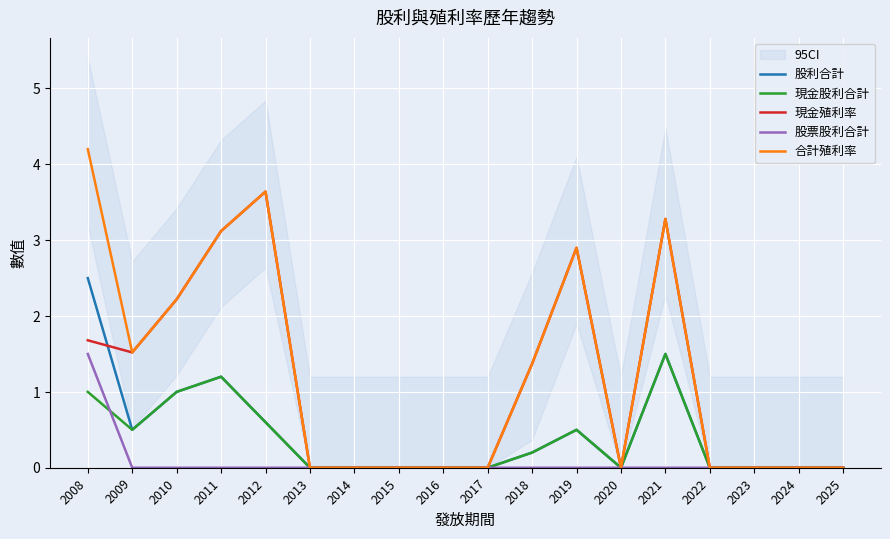

Is it true that 股票股利合計 equals 0.0 at 2022?

True